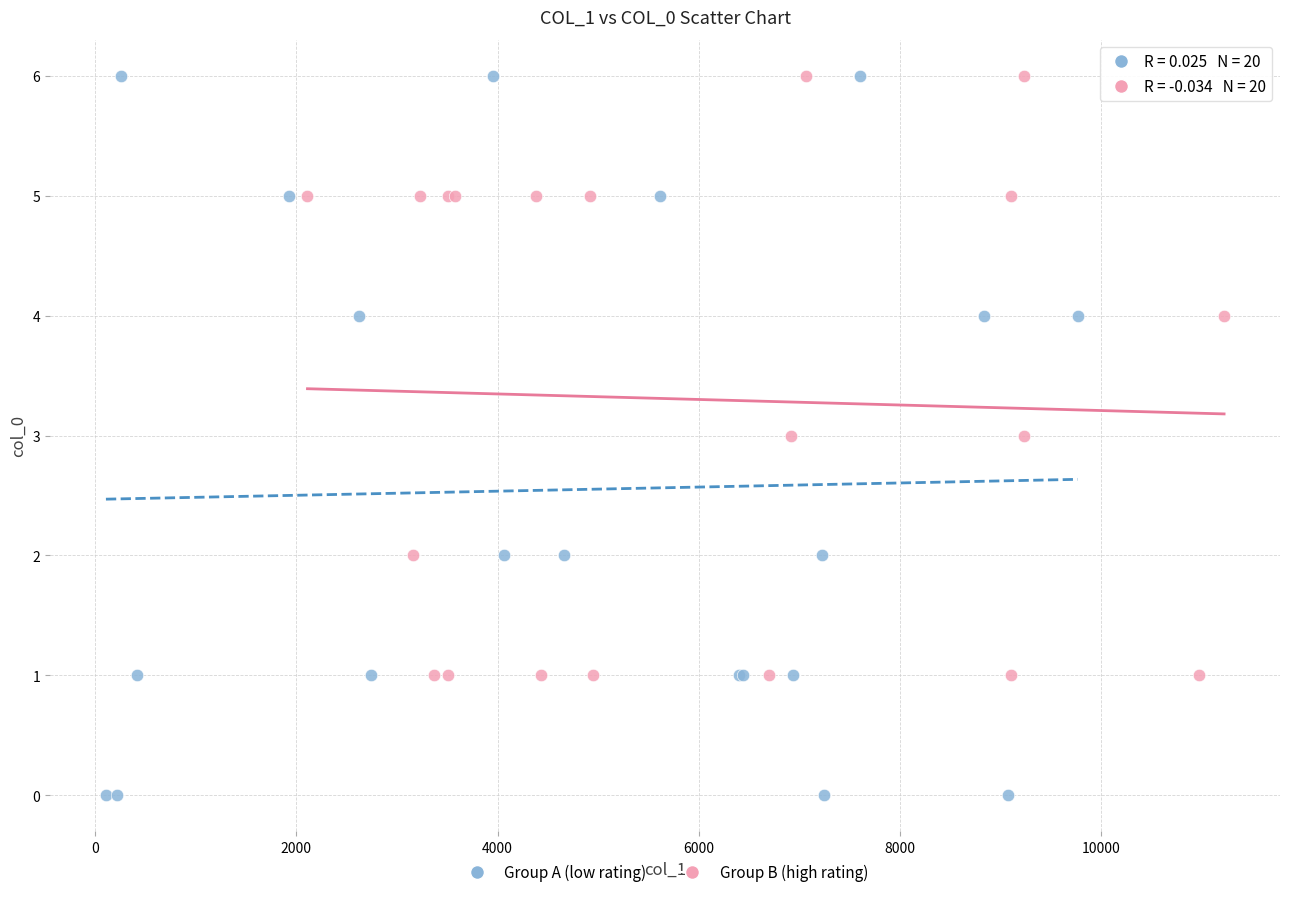

What are all the series names shown in the legend?

Group A (low rating), Group B (high rating)